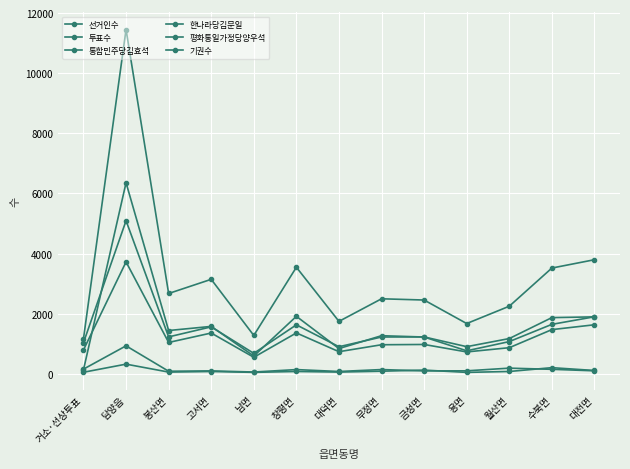

What value does the 기권수 series have at 담양읍?

6357